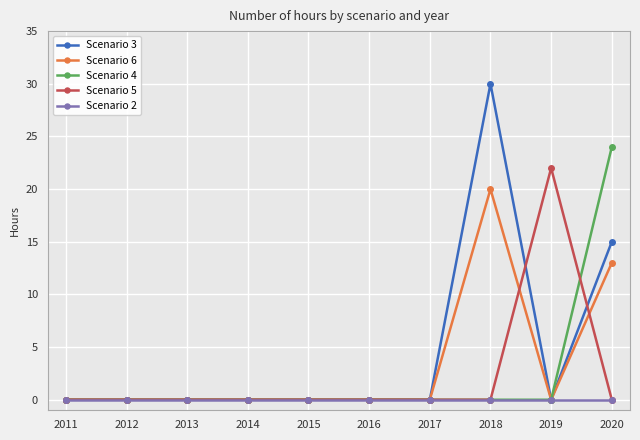

What is the greatest value displayed?

30